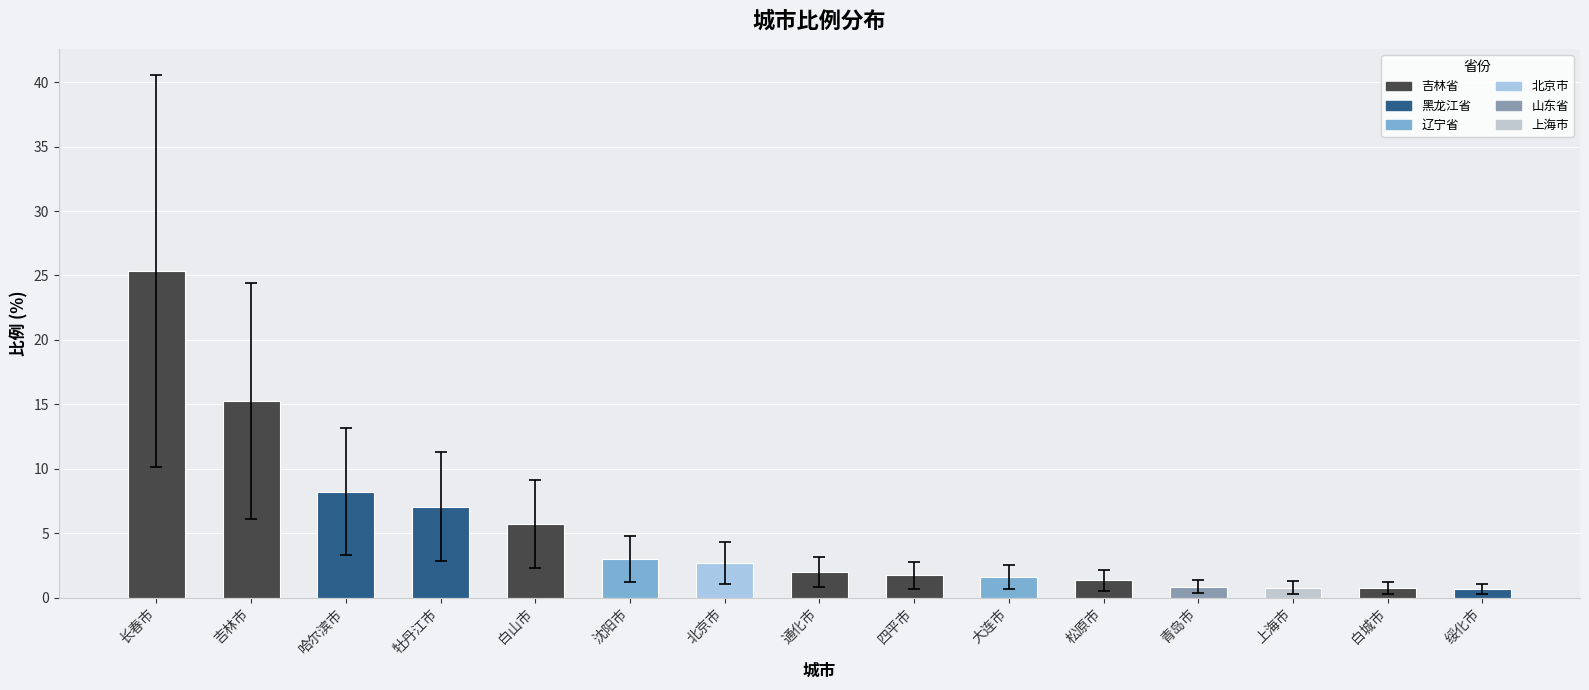

What position from the left is 吉林市?

2